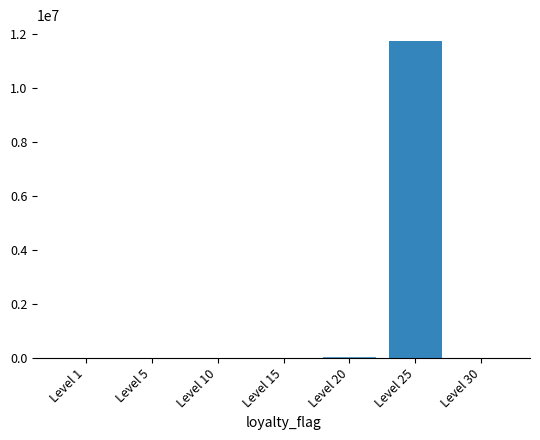

At which category does the chart reach its peak across all series?

Level 25